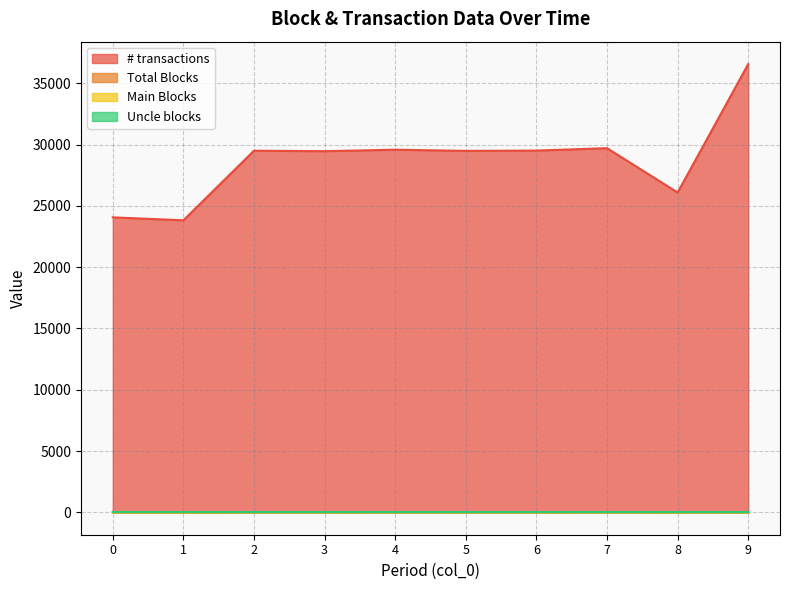

The value of Total Blocks at 1 is 13. True or false?

True